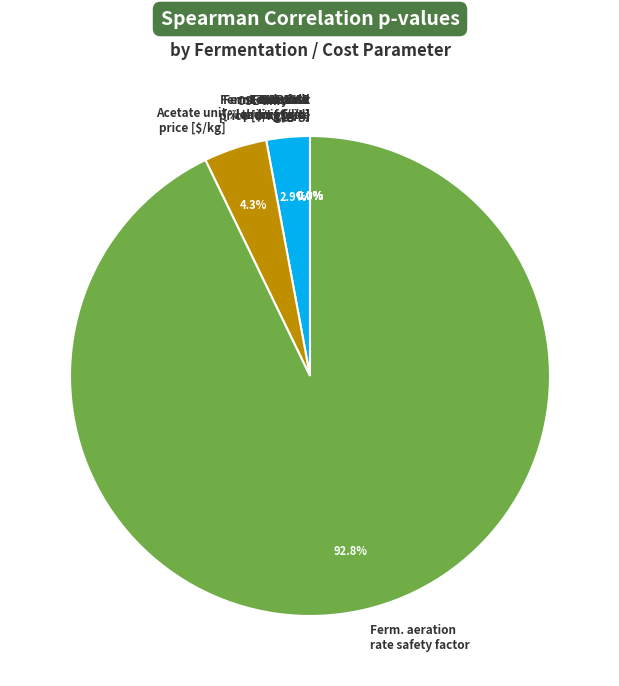

How many slices are in this pie chart?

9